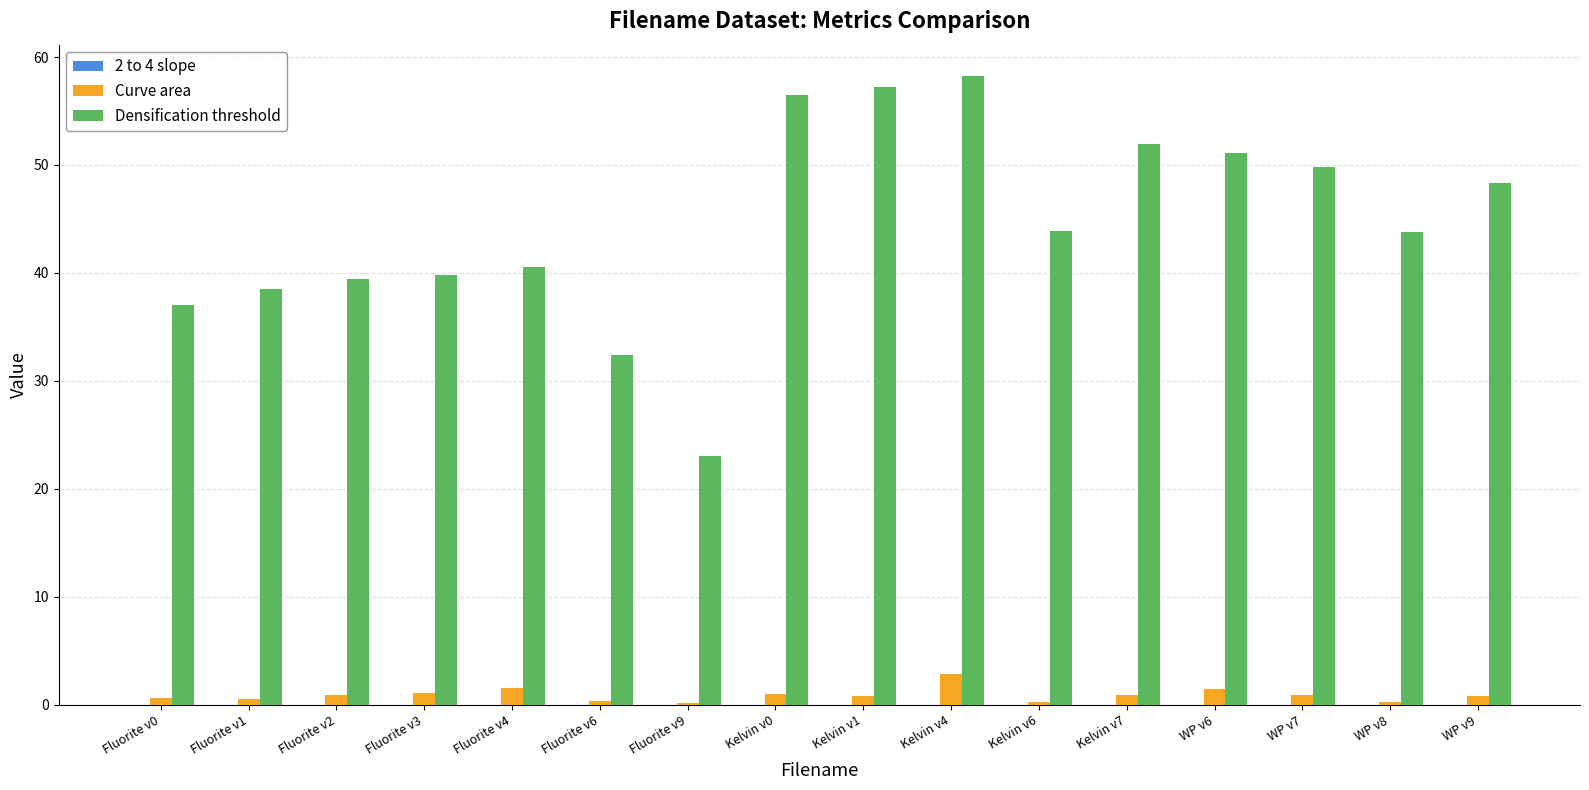

Which series changed the most between Kelvin v0 and WP v6?

Densification threshold